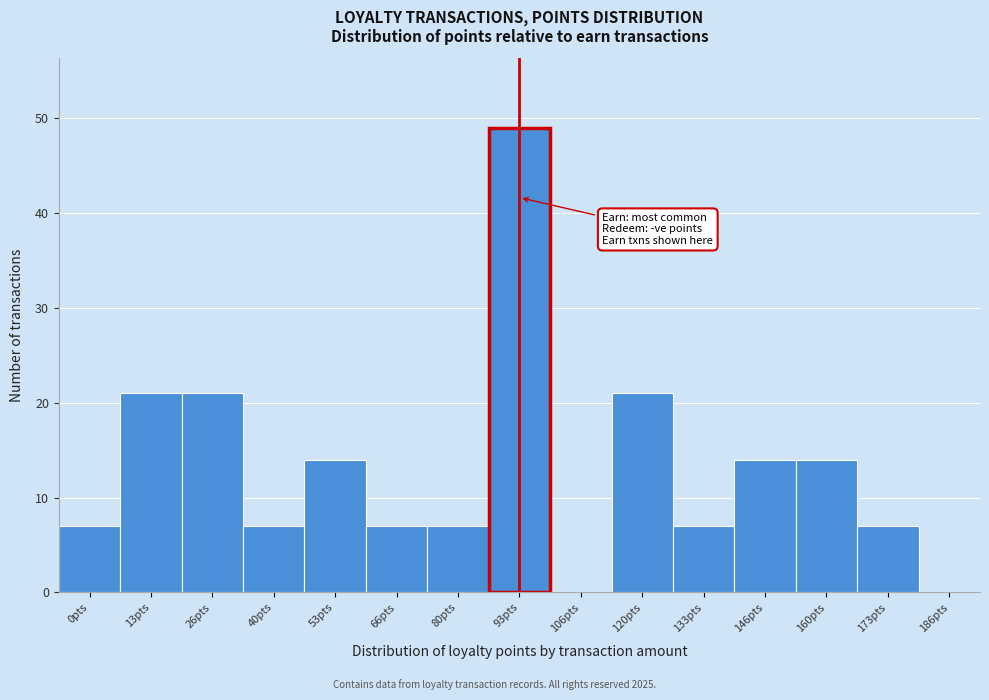

Reading right to left, what are all the values shown in this chart?

186pts=0	173pts=7	160pts=14	146pts=14	133pts=7	120pts=21	106pts=0	93pts=49	80pts=7	66pts=7	53pts=14	40pts=7	26pts=21	13pts=21	0pts=7